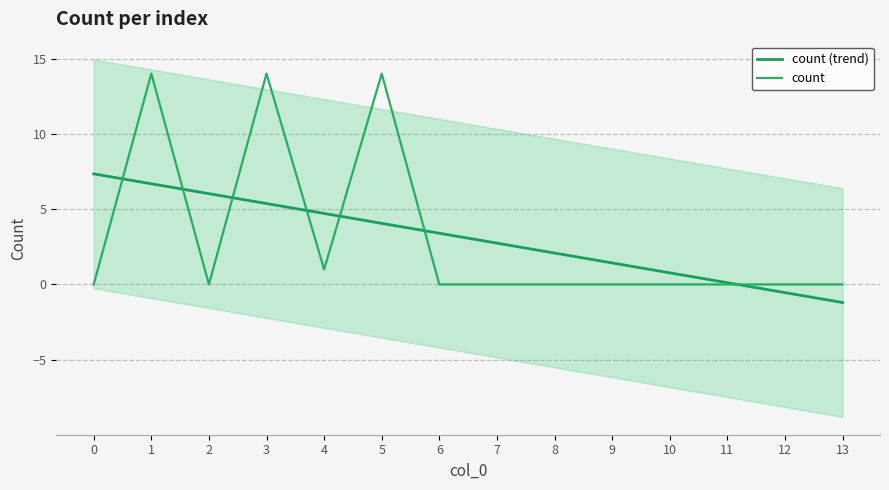

Which series ends up on top after the final intersection of count and count (trend)?

count